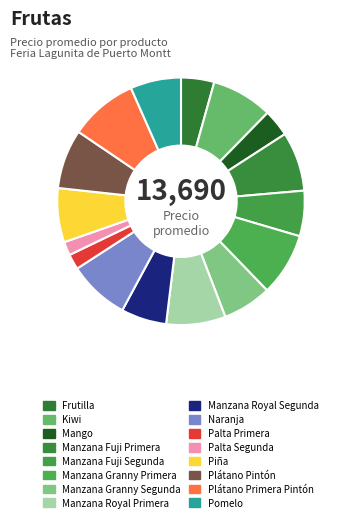

Is there a majority slice in this chart?

No